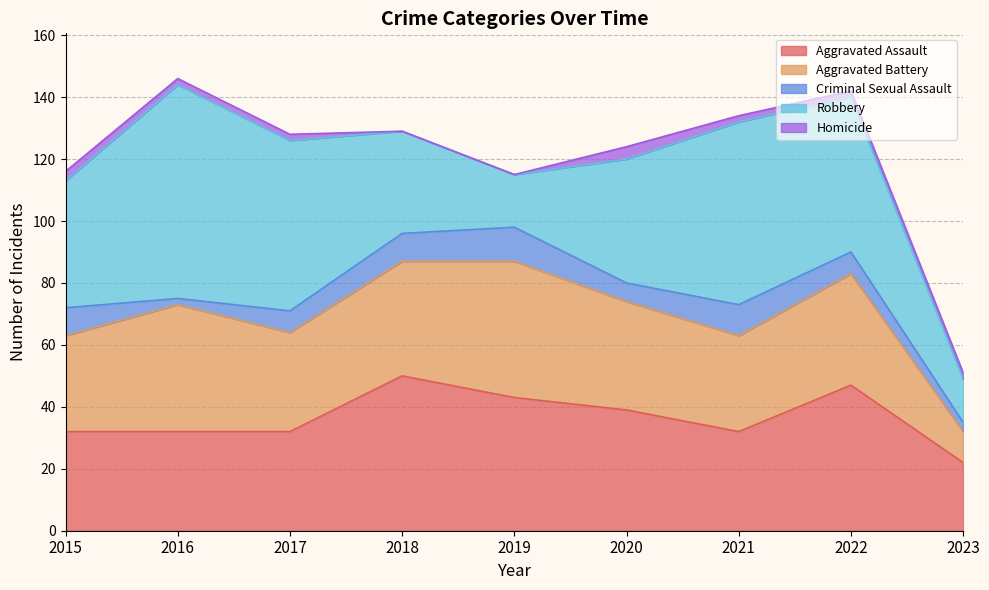

In Criminal Sexual Assault, how many points are higher than both neighbors (excluding endpoints)?

2